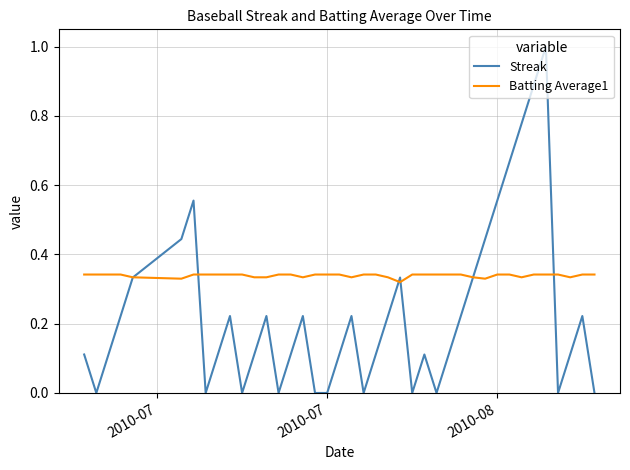

True or false: Batting Average1 and Streak intersect in this chart.

True